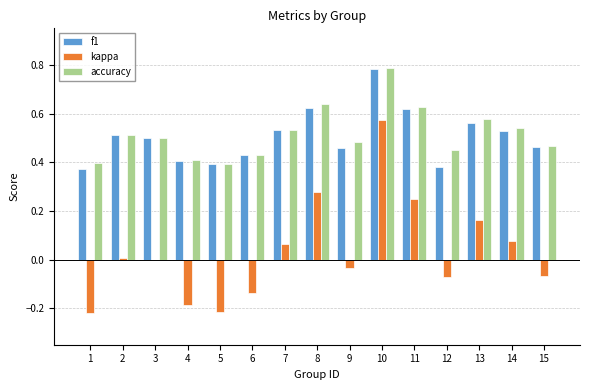

Which series changed the most between 1 and 11?

kappa